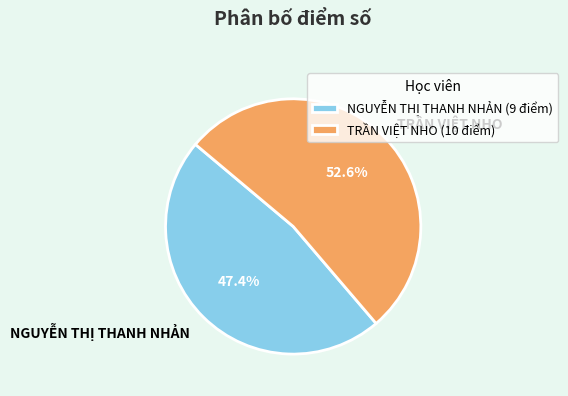

Approximately how many times larger is the value at NGUYỄN THỊ THANH NHẢN compared to TRẦN VIỆT NHO?

0.9